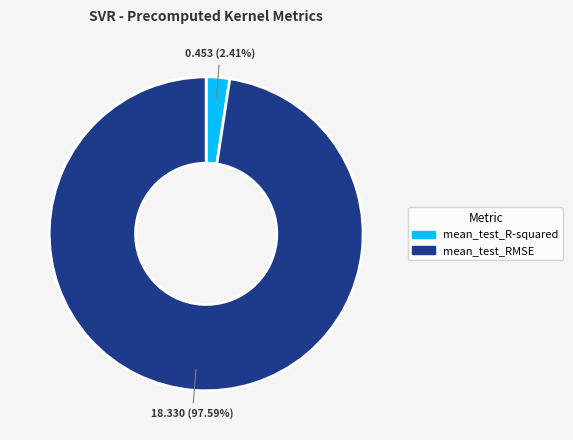

Is mean_test_RMSE the majority of the pie?

Yes